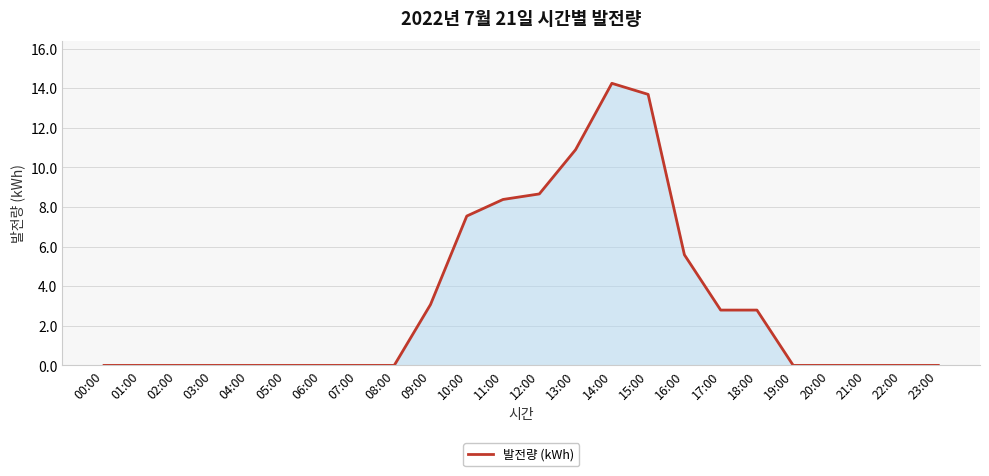

Where is the data nearest to the value 7?

10:00